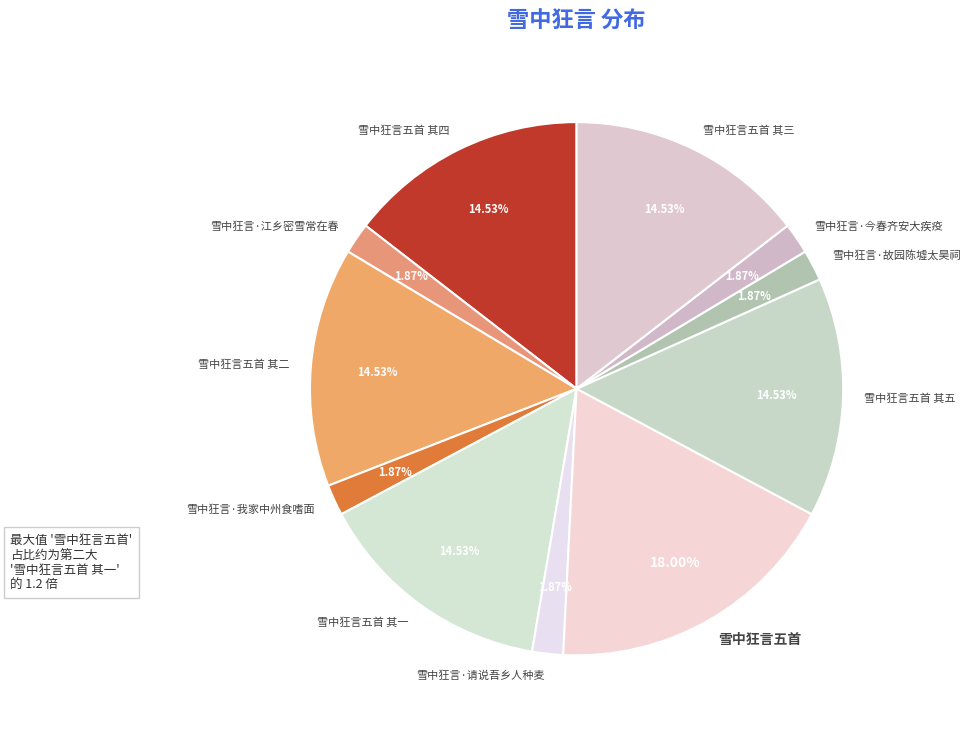

To the nearest percent, what is the difference between the largest and smallest slice percentages?

16%